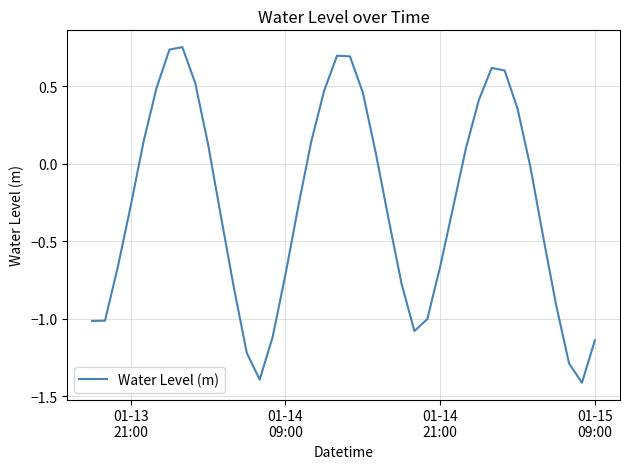

What is the minimum value shown in the chart?

-1.4